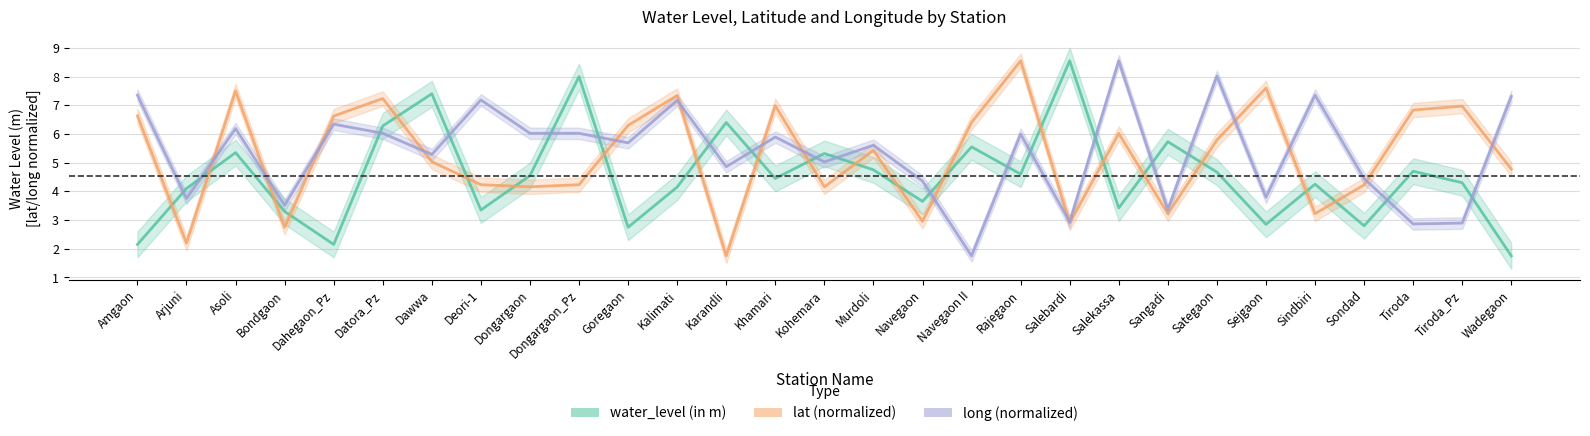

At how many categories does at least one series exceed 7?

14